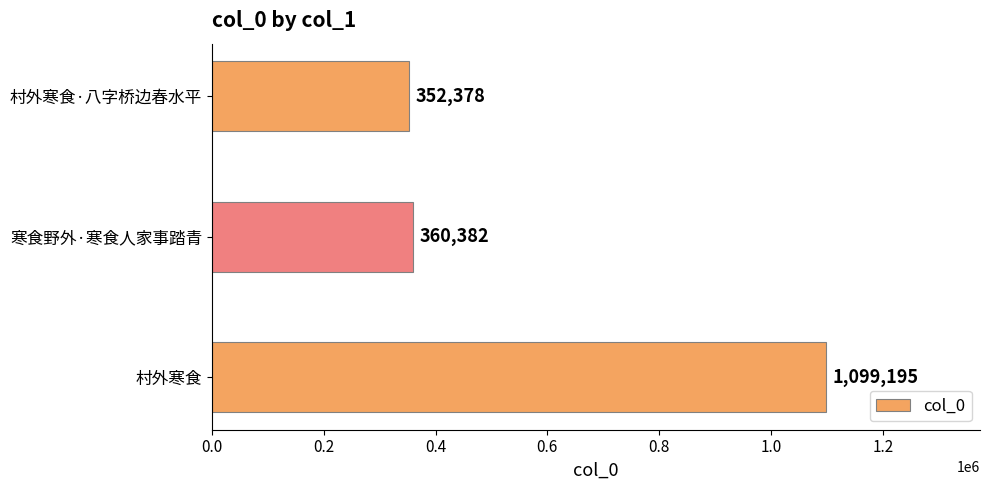

What is the difference between the second highest and minimum values?

8004